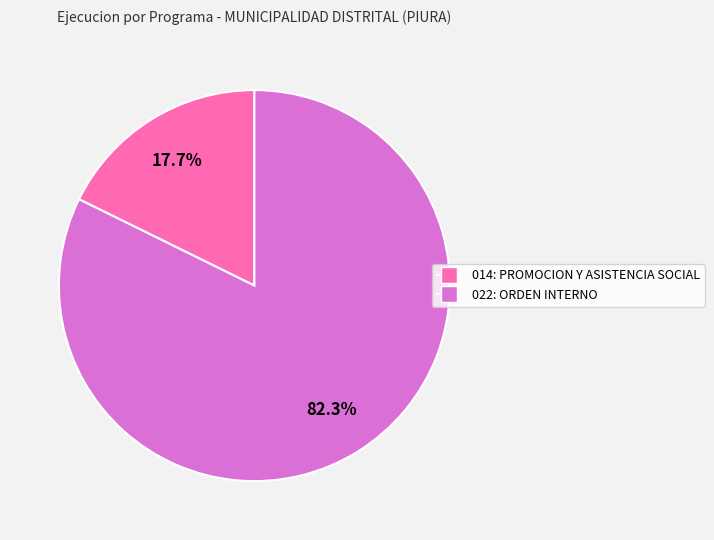

The 022: ORDEN INTERNO slice represents 89% of the pie. True or false?

False